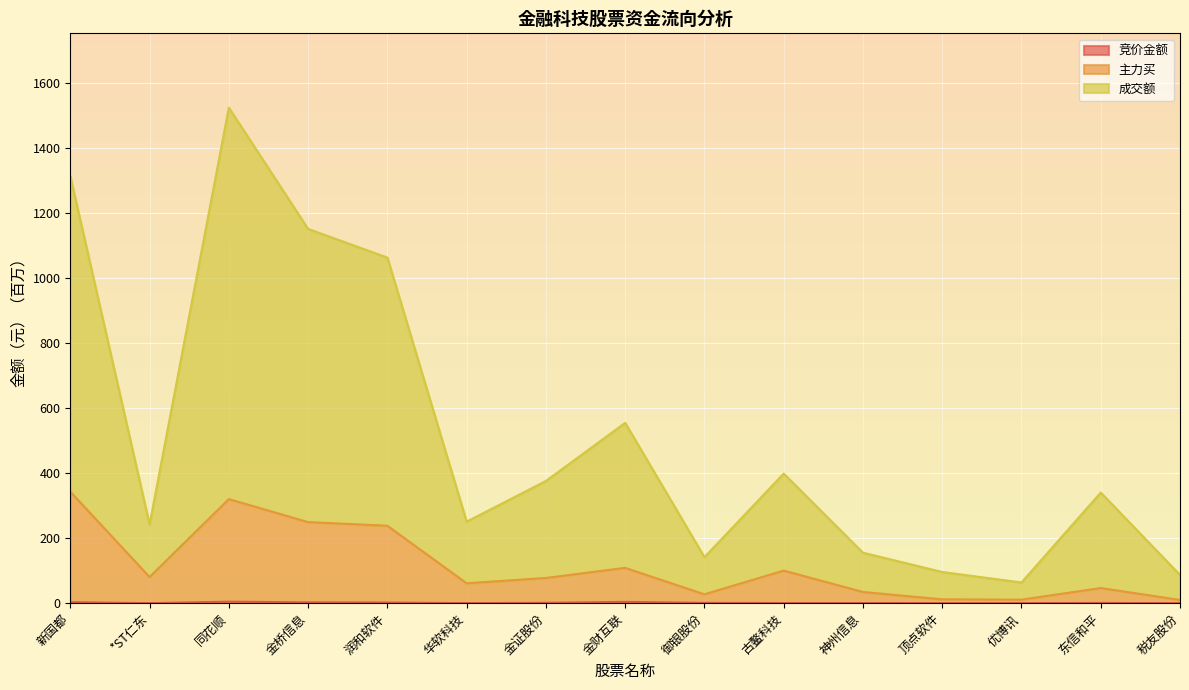

Is the value of 竞价金额 at 金财互联 greater than the value of 主力买 at *ST仁东?

No